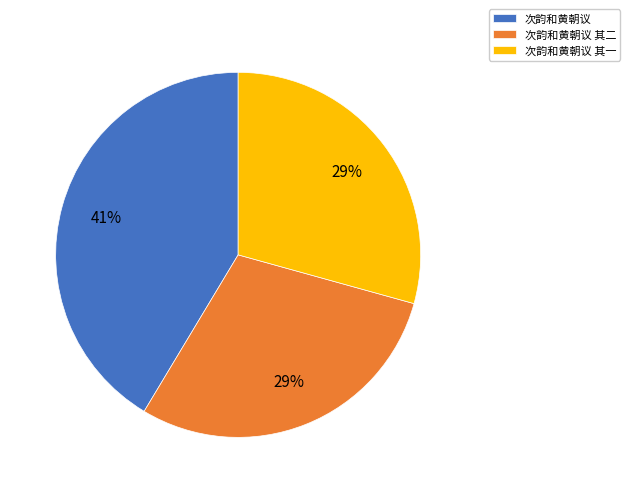

Which slice is the largest?

次韵和黄朝议